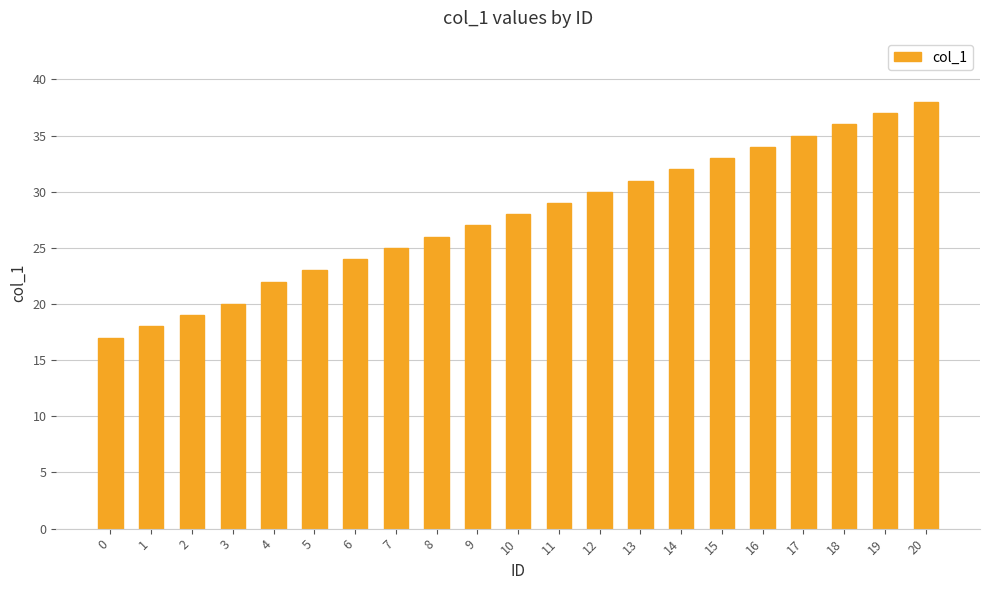

What is the difference between the values at 9 and 20?

11